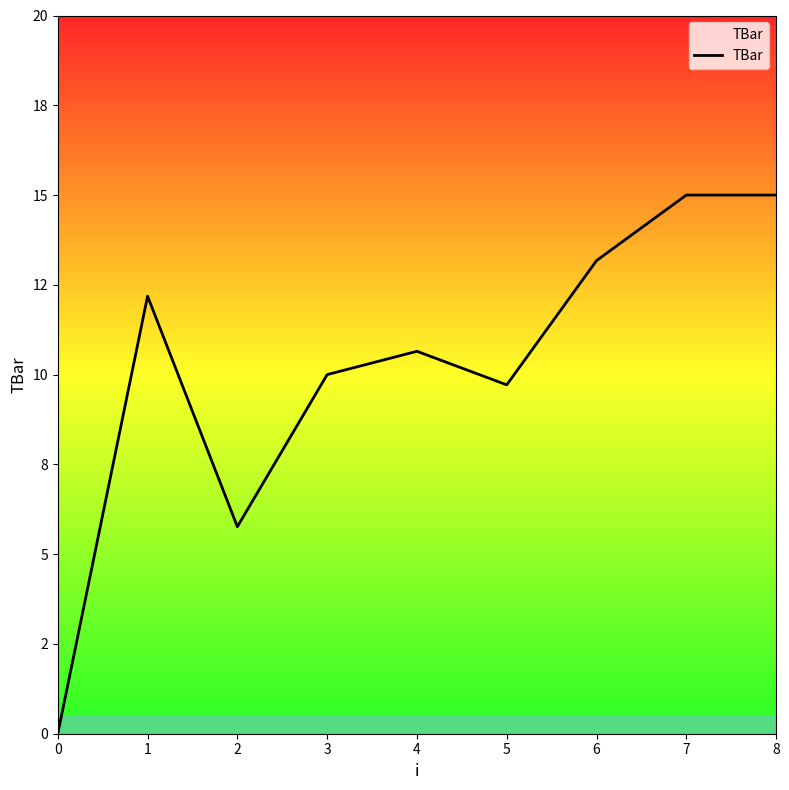

Does the chart display data point markers on the line(s)?

No